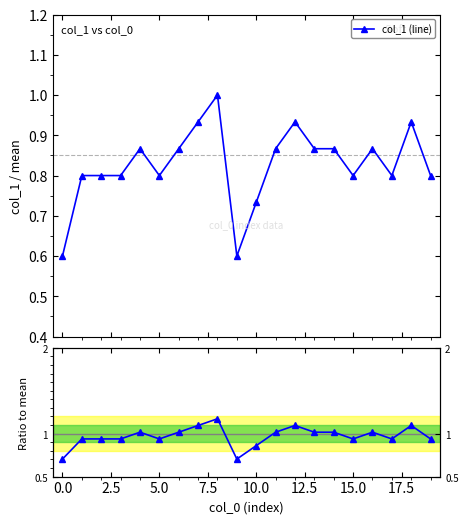

What is the minimum value for col_1 (line)?

0.6